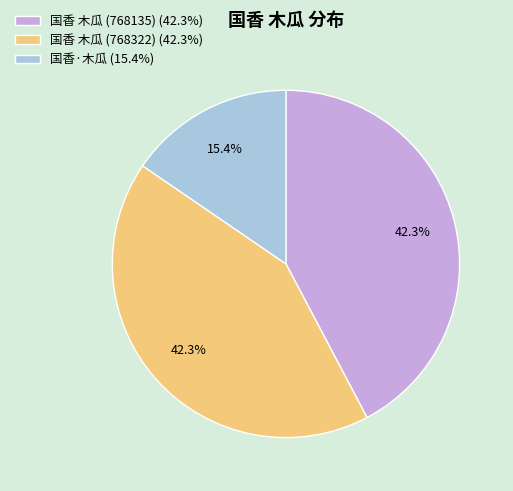

True or false: 国香 木瓜 (768135) accounts for 54% of the total.

False